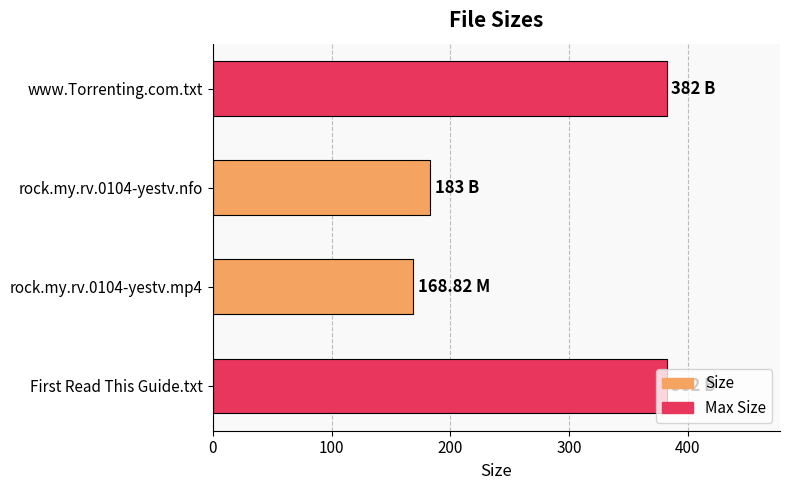

Approximately how many times larger is the value at First Read This Guide.txt compared to rock.my.rv.0104-yestv.nfo?

2.1